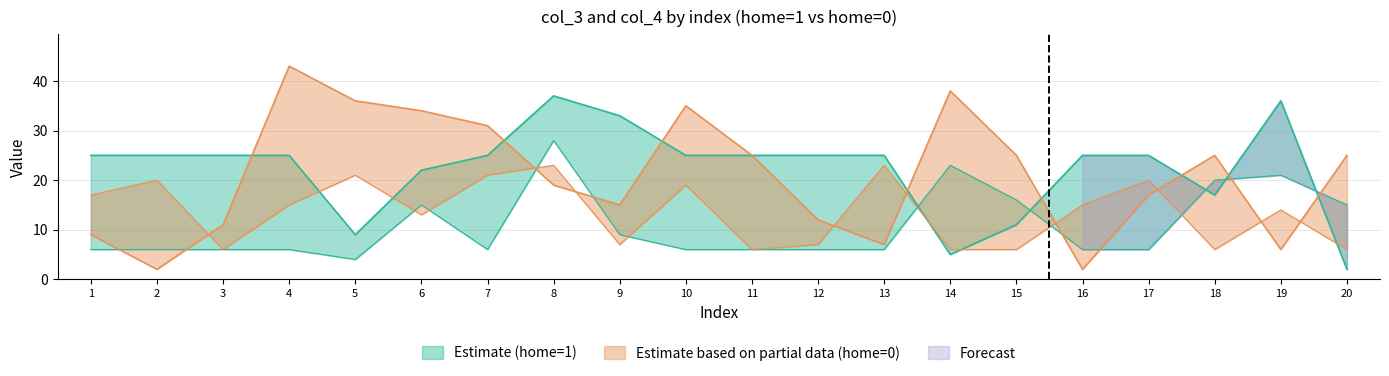

How many values in the col_3 (home=1) series exceed 25?

3